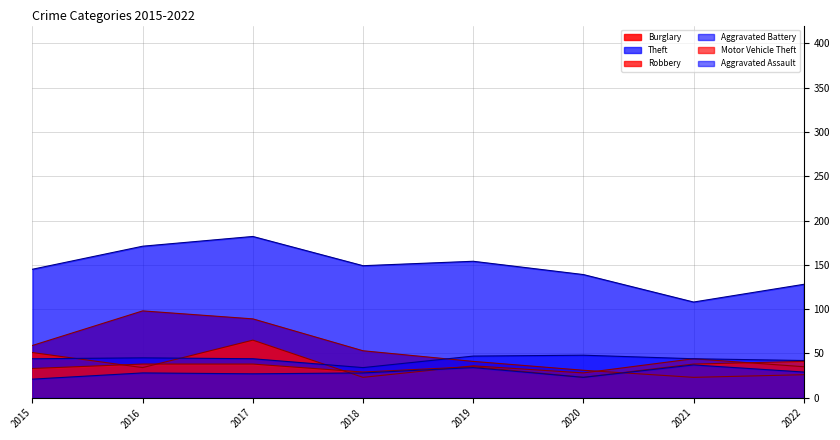

How many values in the Motor Vehicle Theft series are below 38?

4